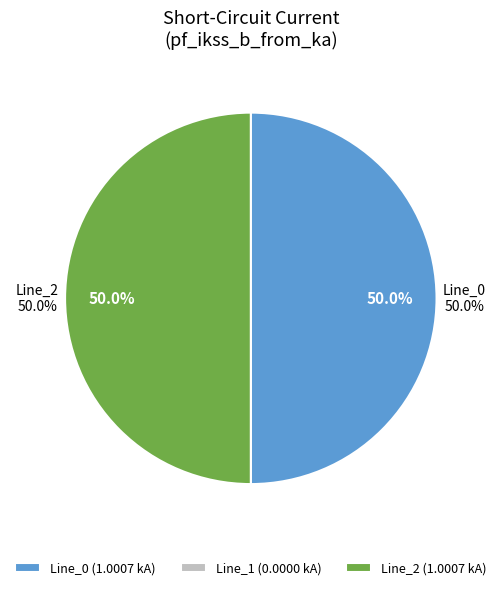

What is the change in value from Line_1 to Line_2?

+1.0